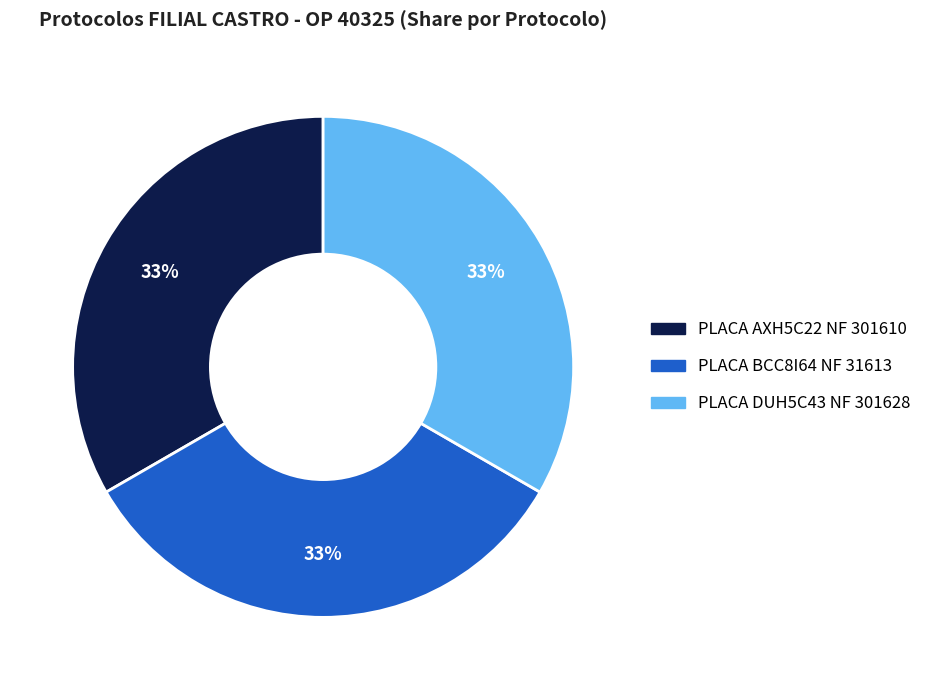

Combined, do PLACA BCC8I64 NF 31613 and PLACA AXH5C22 NF 301610 account for over 50%?

Yes